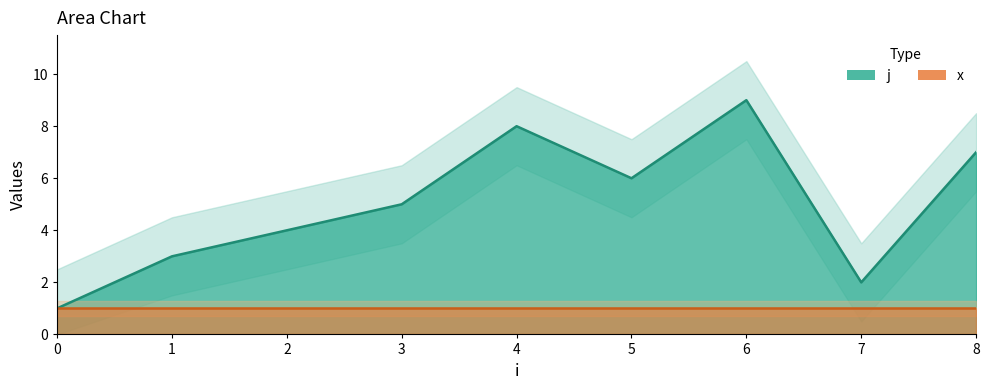

True or false: the data has more than 1 interior local peaks.

True